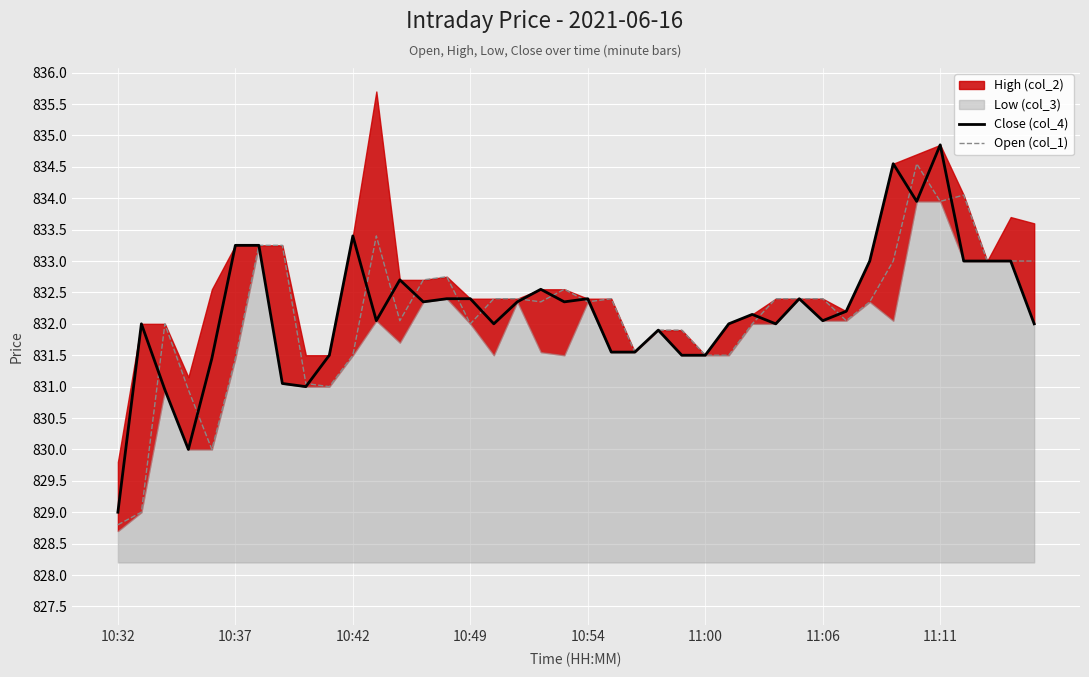

The value of Close (col_4) at 10:49 is 832.4. True or false?

True